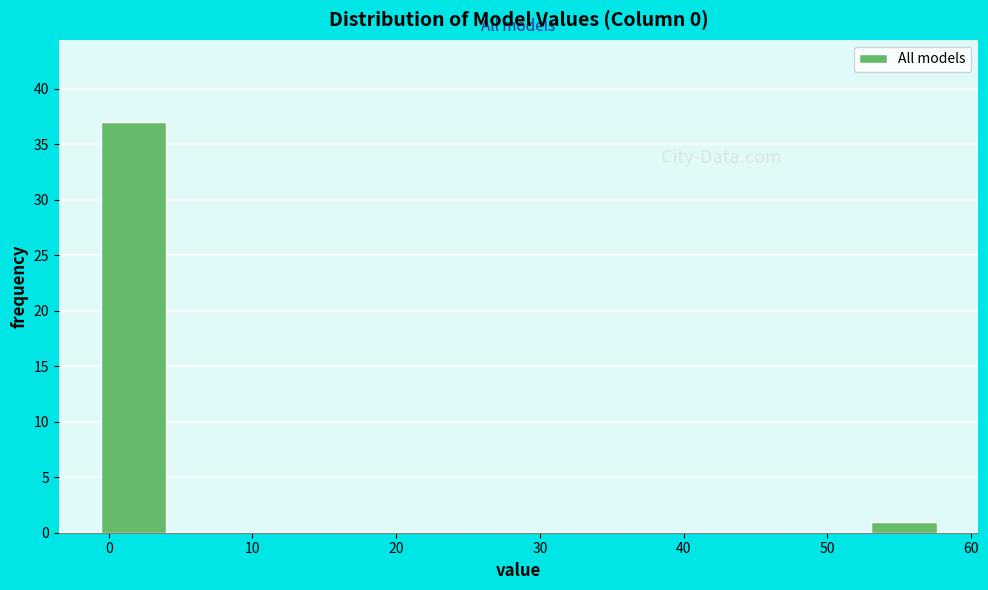

Which range on the x-axis has the tallest bar?

-1 to 4